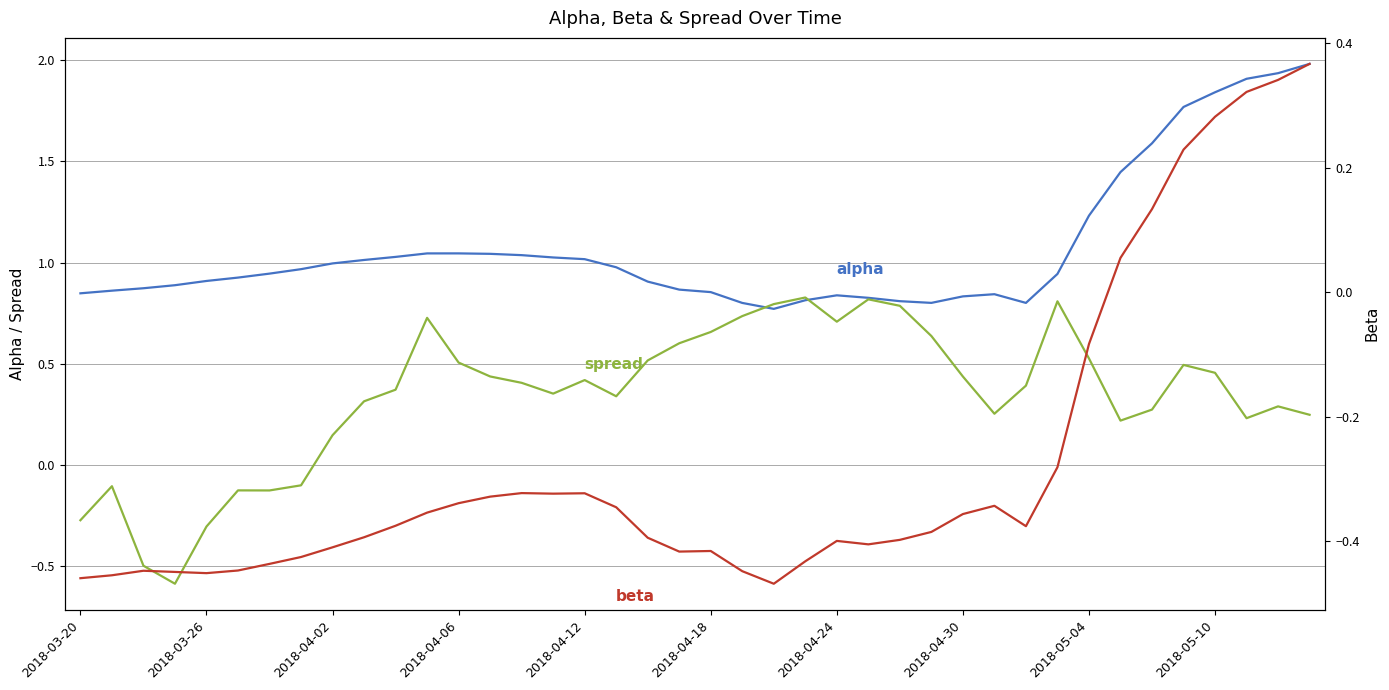

What is the sum of all spread values?

13.6